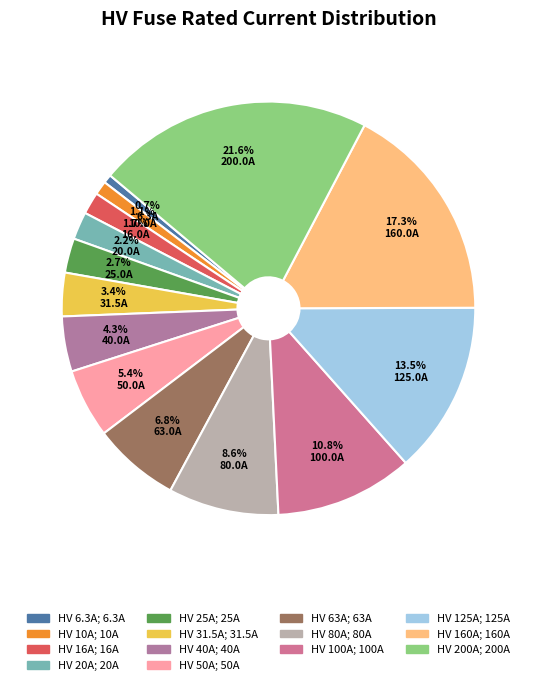

Is there a majority slice in this chart?

No